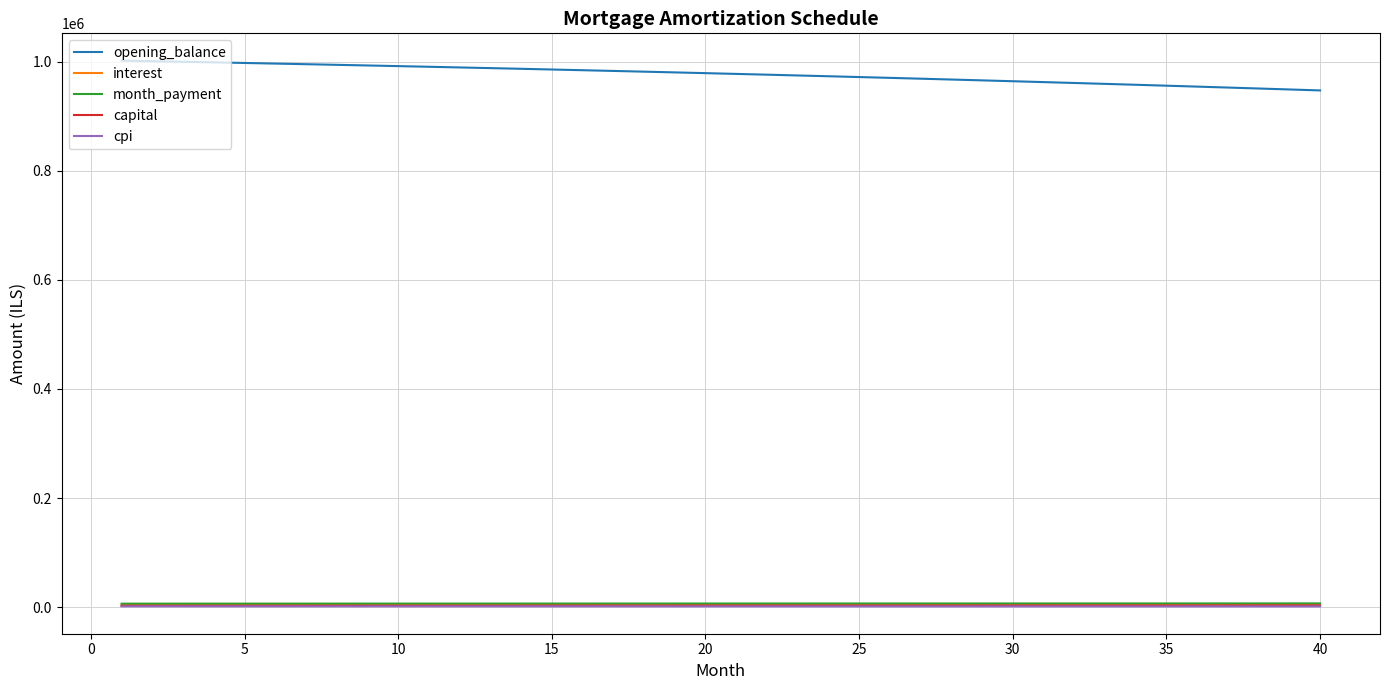

Which series has the largest total across all categories?

opening_balance